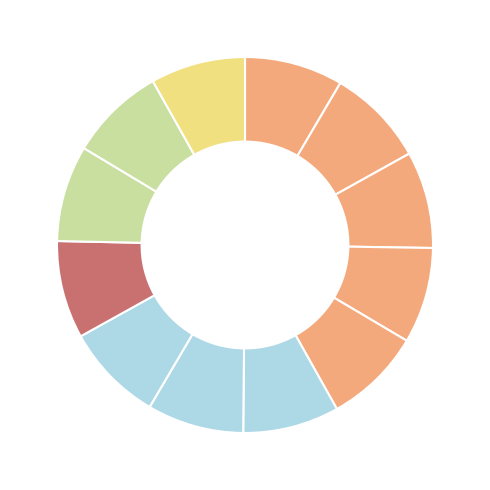

How many slices are in this pie chart?

12